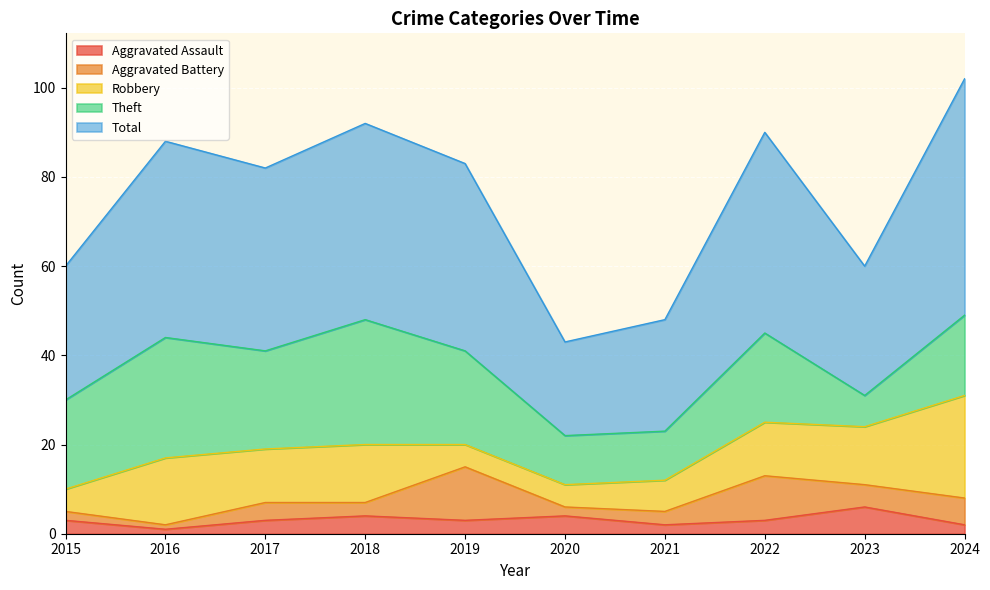

True or false: Theft and Aggravated Assault intersect in this chart.

False